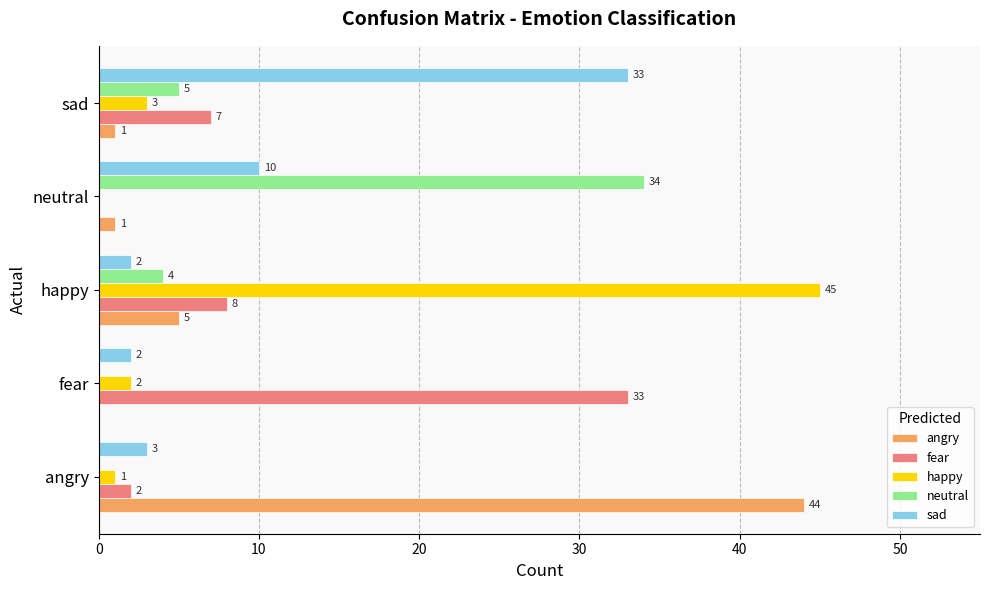

Which series changed the most between happy and neutral?

happy